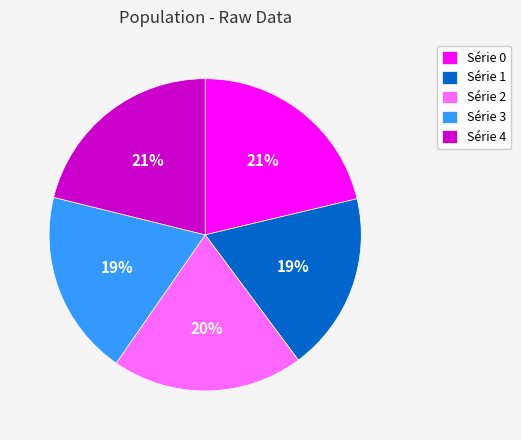

Between Série 3 and Série 2, which is larger?

Série 2